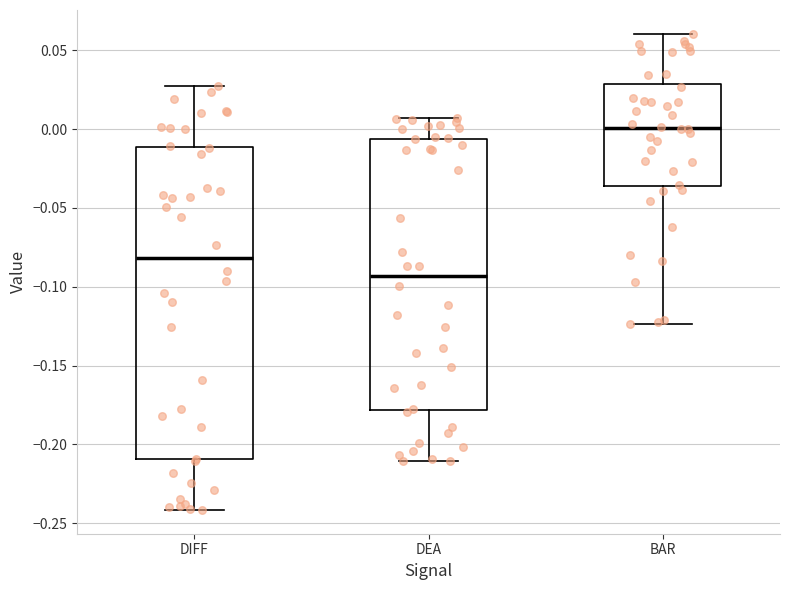

Which box has the highest median line?

BAR